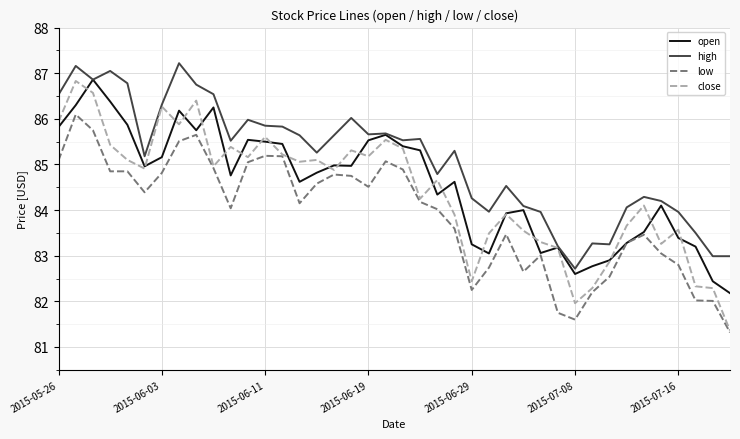

What is the highest value of the open series?

86.9